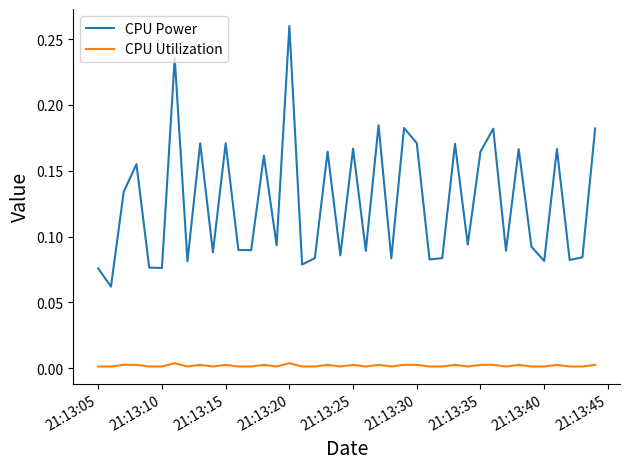

True or false: CPU Power and CPU Utilization intersect in this chart.

False